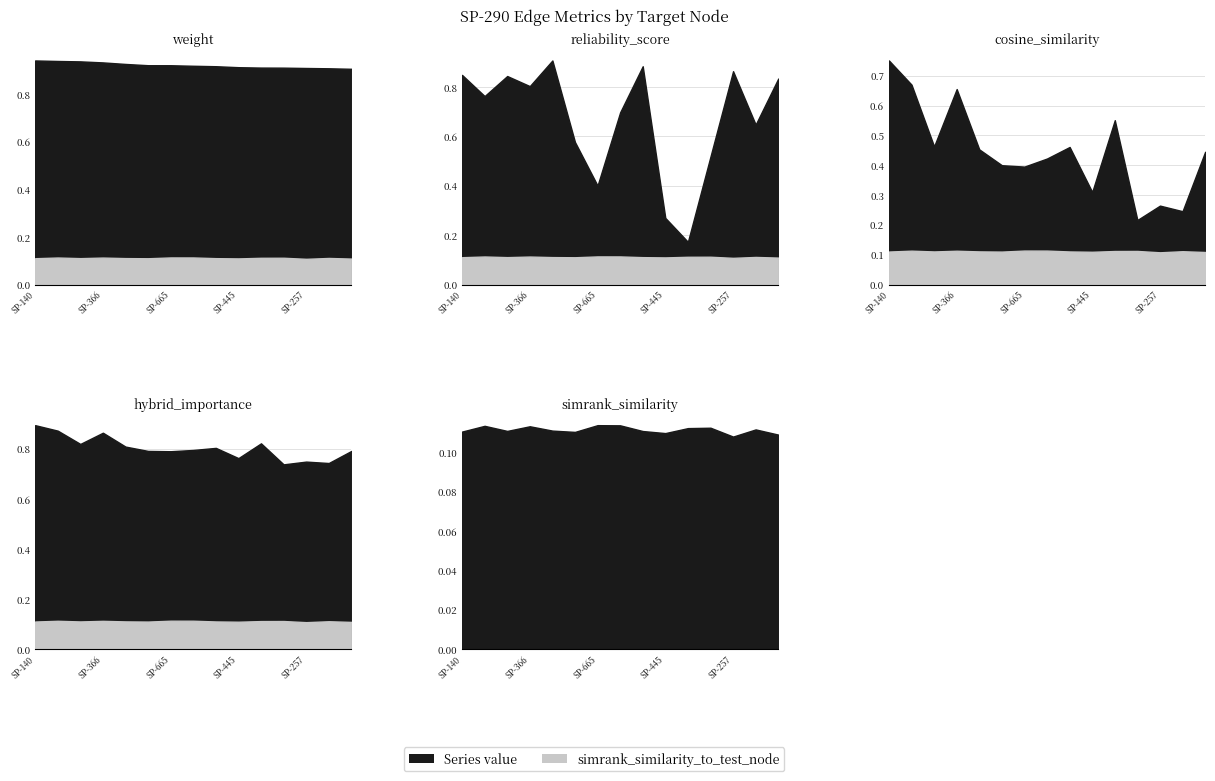

Which series has the widest spread of values?

reliability_score